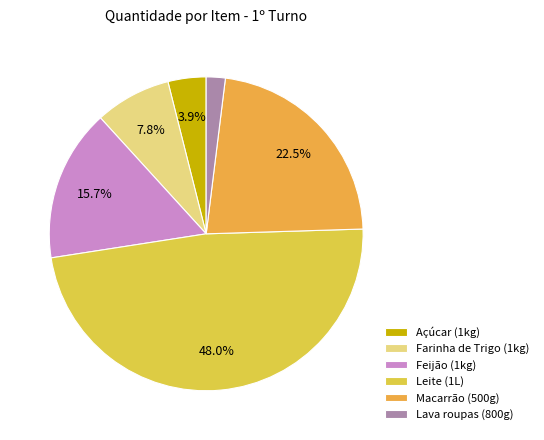

To the nearest percent, what is the difference between the largest and smallest slice percentages?

46%